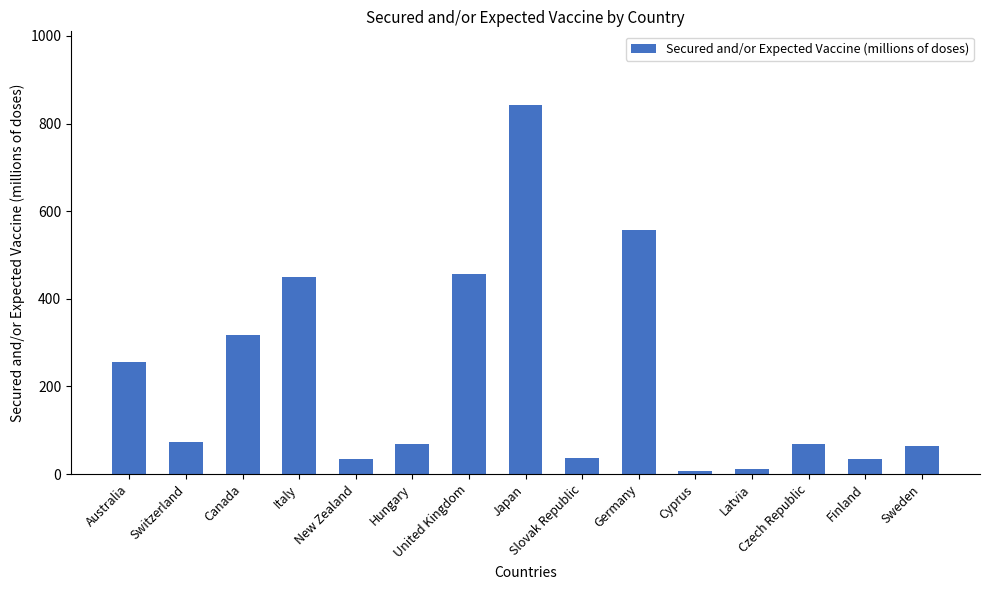

What is the average value?

218.4